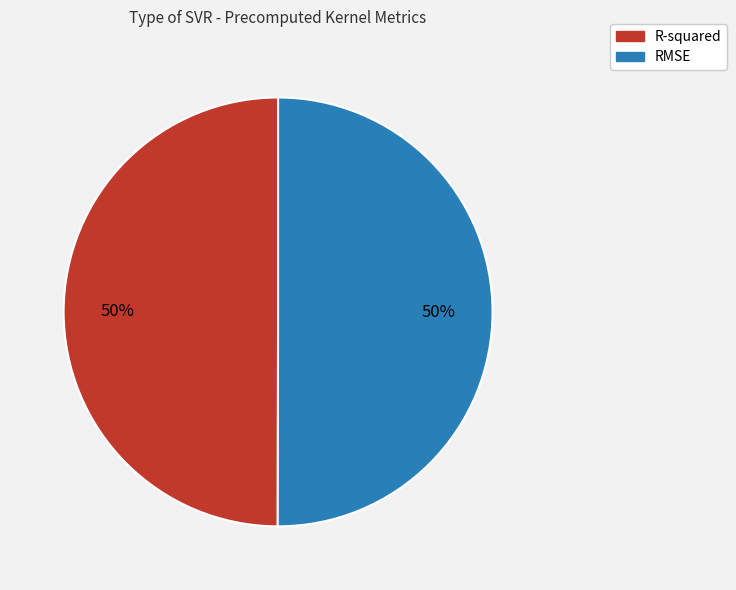

The RMSE slice represents 40% of the pie. True or false?

False